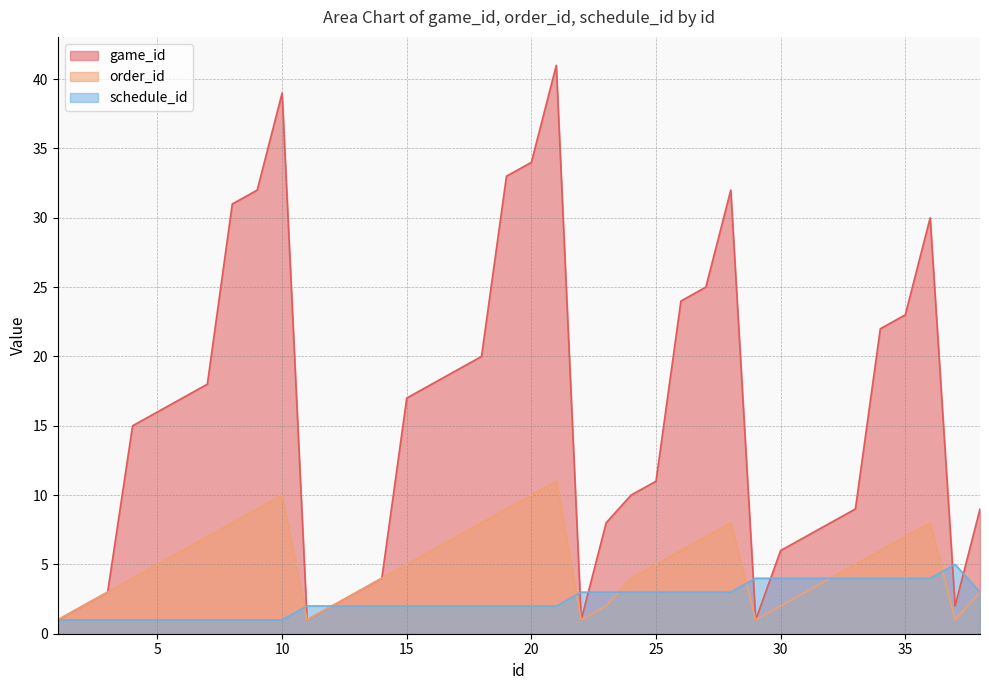

True or false: game_id and order_id intersect in this chart.

False